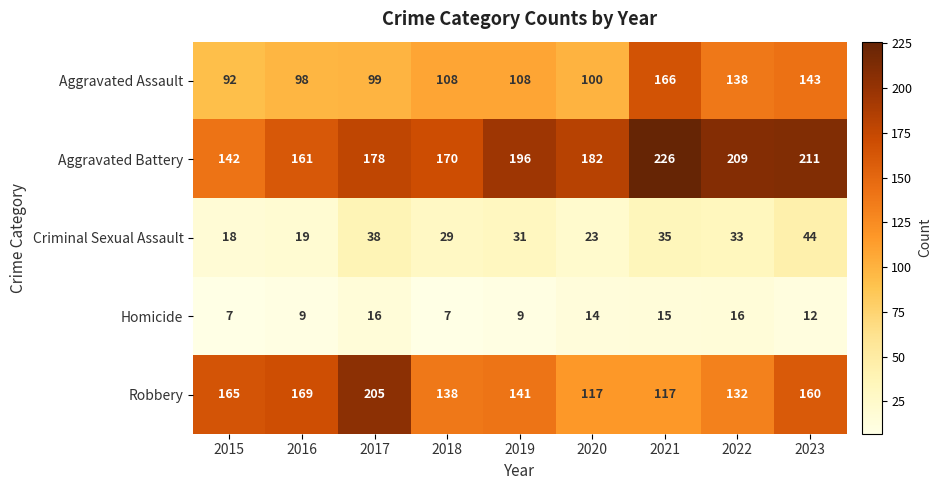

True or false: Homicide has a value of 16 at 2017.

True